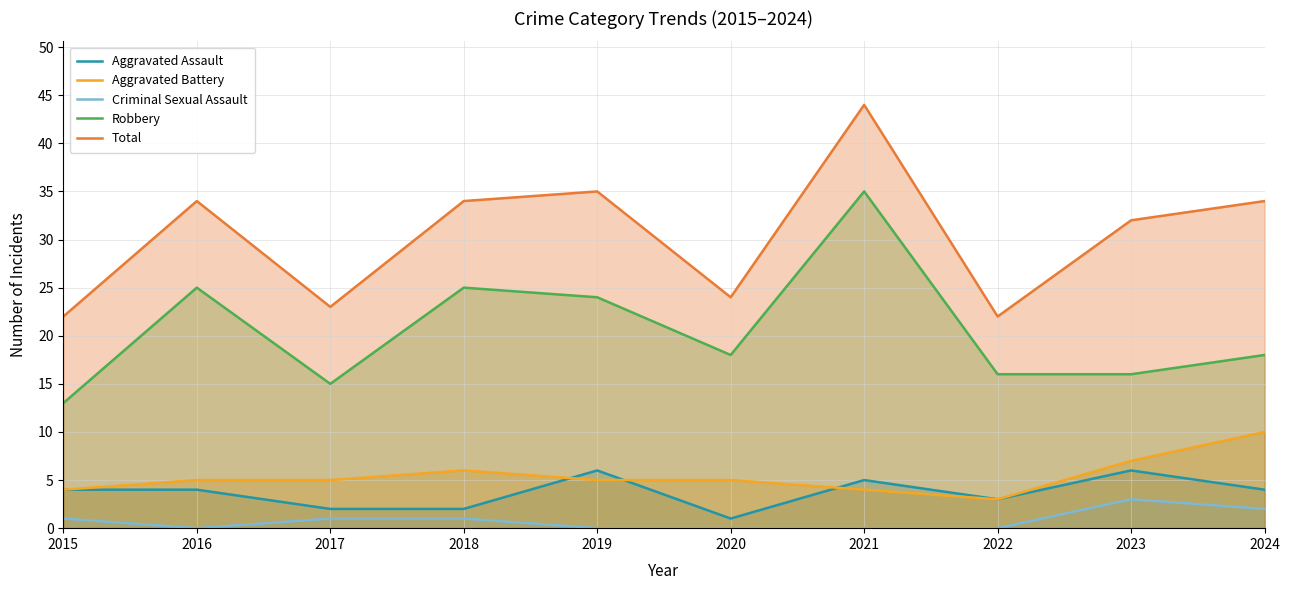

The value of Total at 2017 is 23. True or false?

True